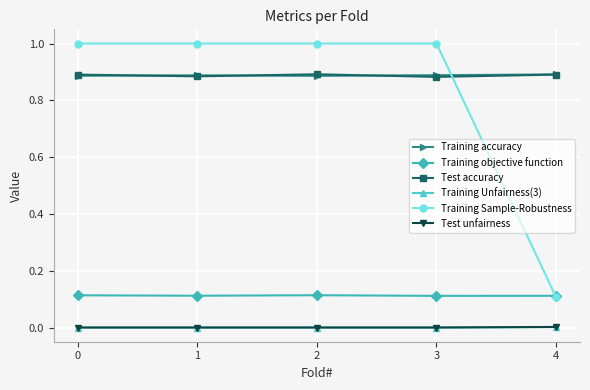

True or false: Training accuracy has more than 0 points higher than both neighbors.

True